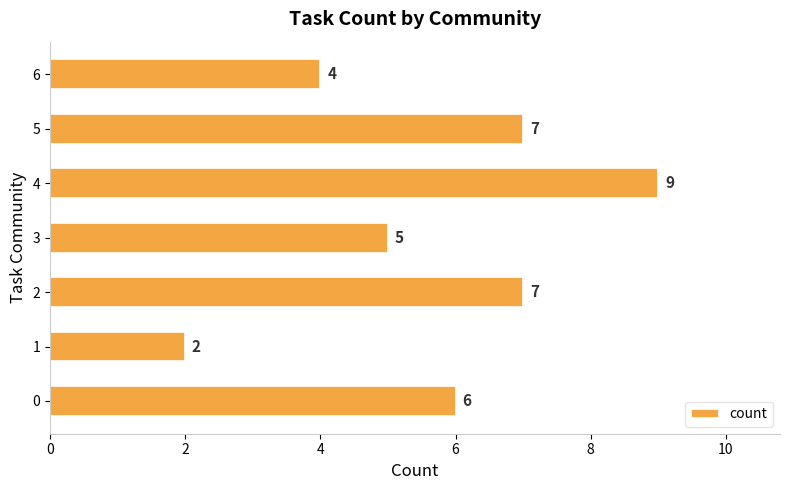

Are the bars grouped side by side (vs. stacked)?

No